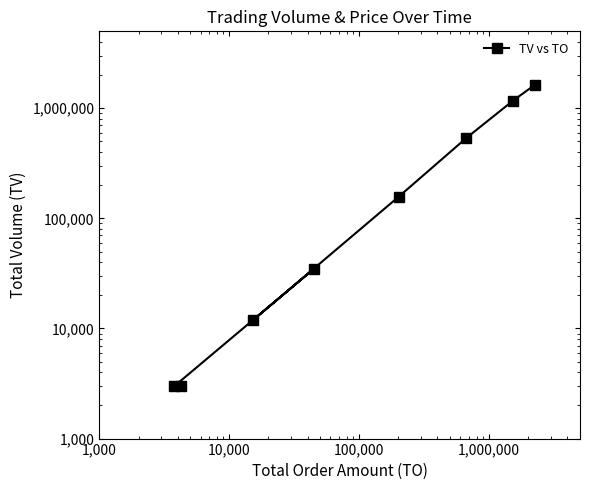

Where is the data nearest to the value 816000?

1,000,000